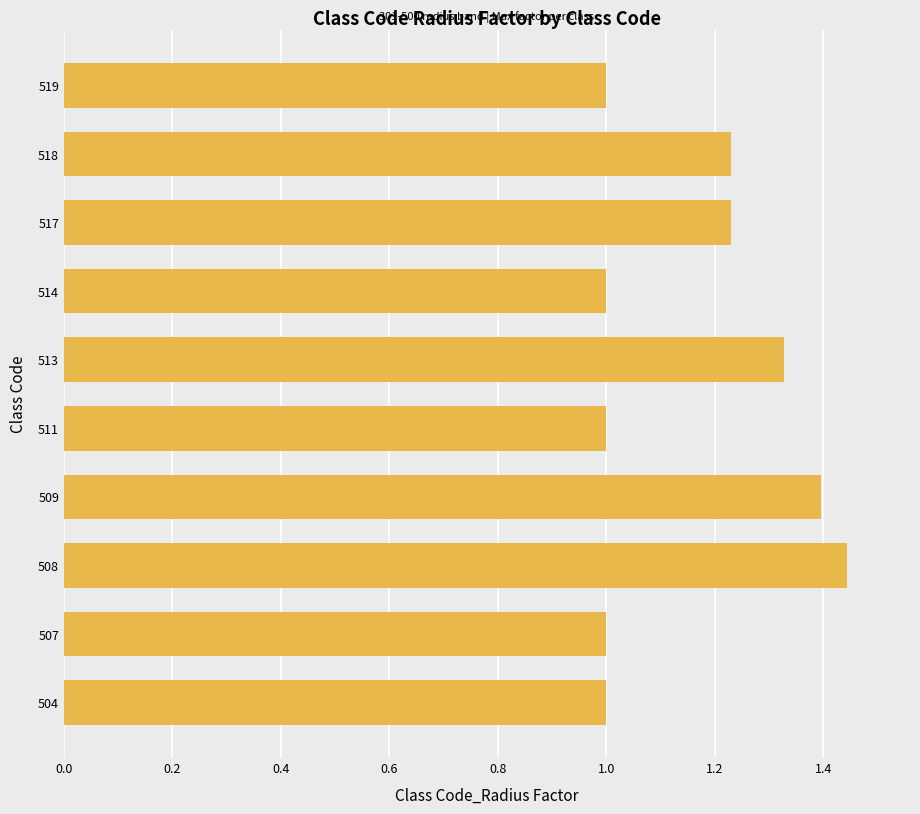

Read the value at 514.

1.0